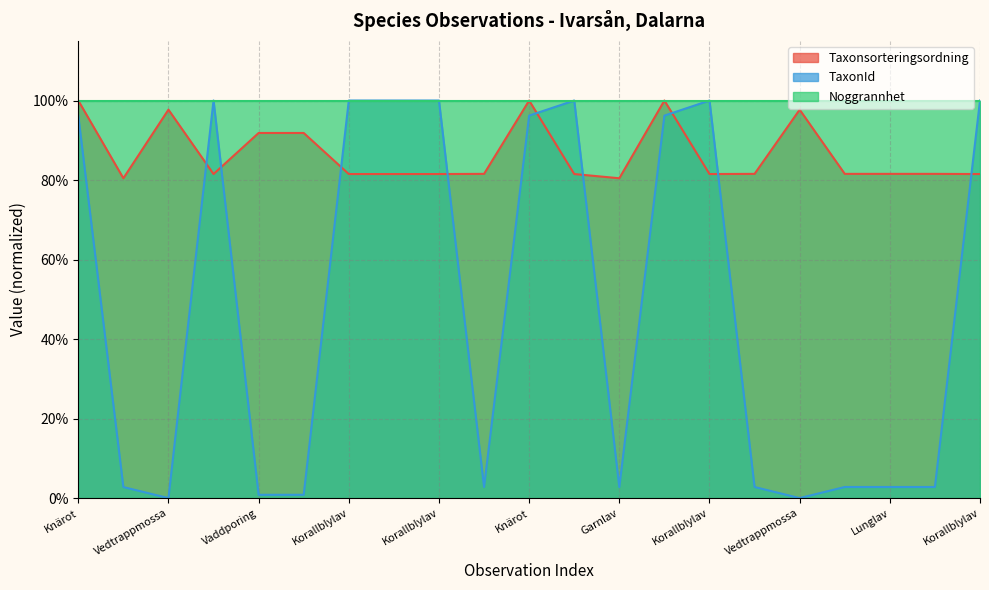

What are all the series names shown in the legend?

Taxonsorteringsordning, TaxonId, Noggrannhet